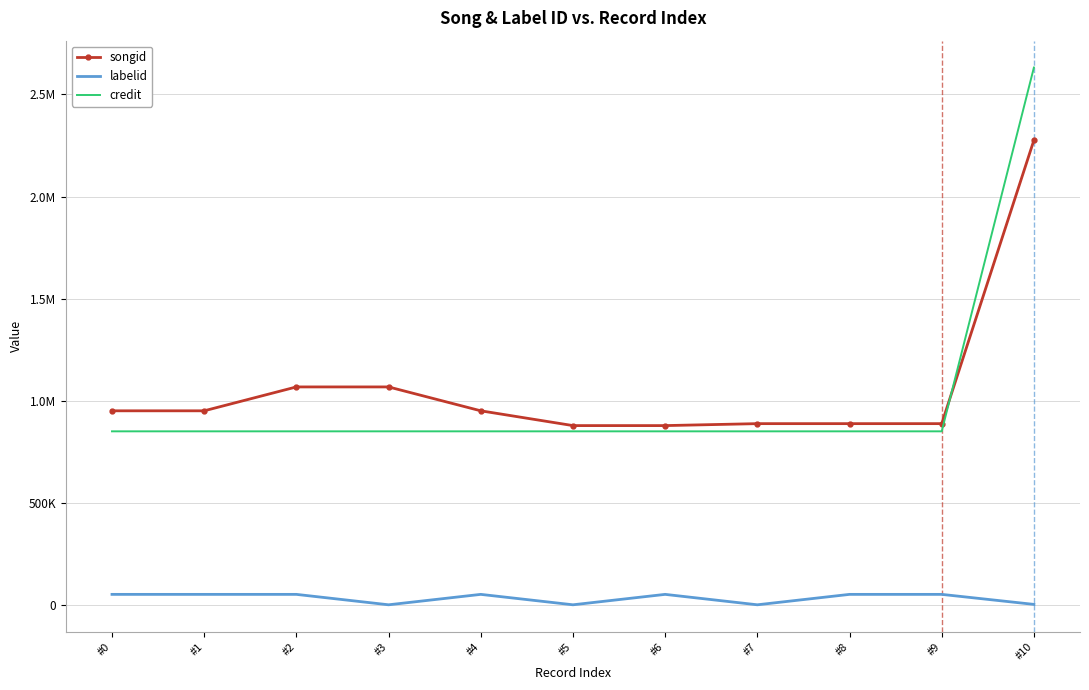

What are all the series names shown in the legend?

songid, labelid, credit